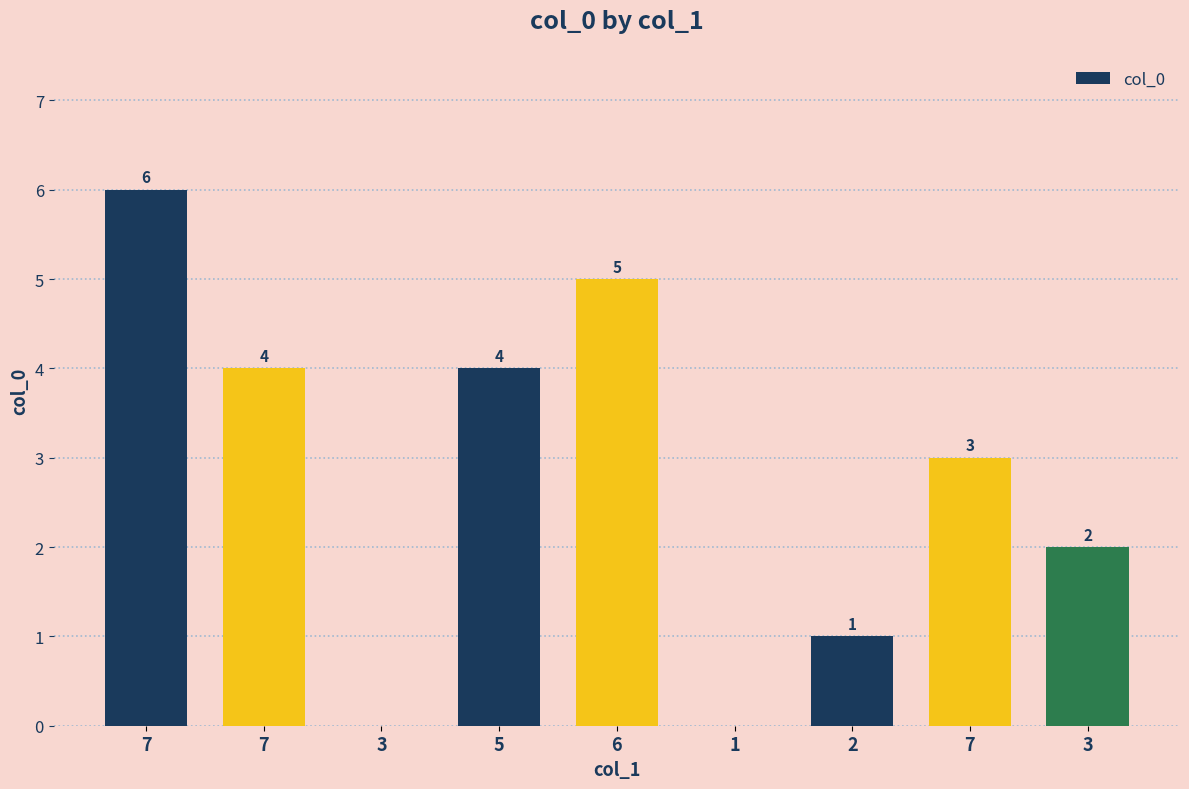

What is the label of the 7th bar from the left?

2